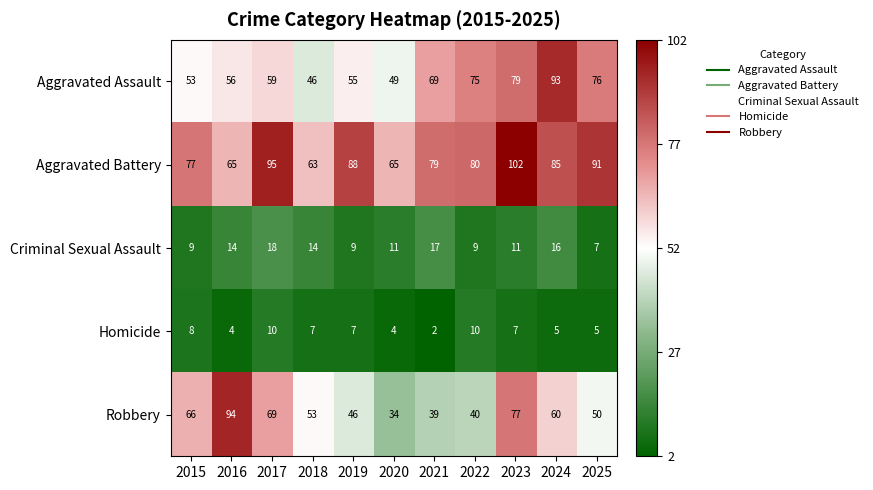

Count the Homicide values in the range 4 to 8.

8